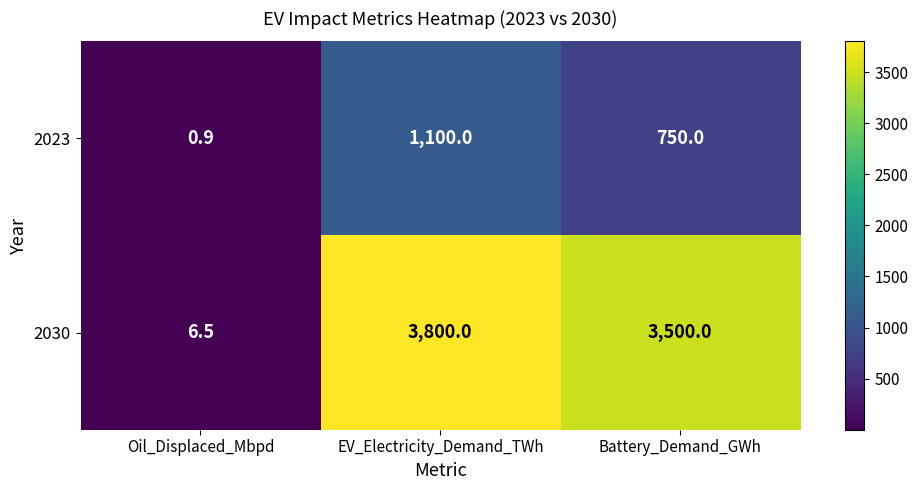

What is the highest value of the 2023 series?

1100.0